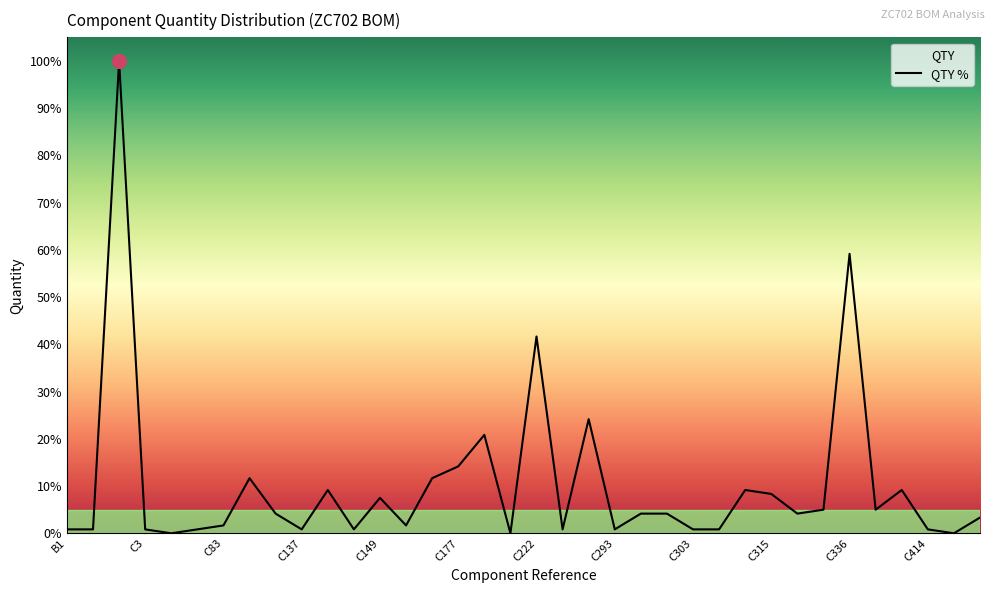

Reading right to left, extract all data points from this chart.

C513=3.3	C455=0.0	C414=0.8	C401=9.2	C396=5.0	C336=59.2	C330=5.0	C325=4.2	C315=8.3	C305=9.2	C304=0.8	C303=0.8	C298=4.2	C294=4.2	C293=0.8	C280=24.2	C270=0.8	C222=41.7	C202=0.0	C192=20.8	C177=14.2	C160=11.7	C158=1.7	C149=7.5	C148=0.8	C138=9.2	C137=0.8	C132=4.2	C84=11.7	C83=1.7	C71=0.8	C5=0.0	C3=0.8	C1=100.0	B2=0.8	B1=0.8